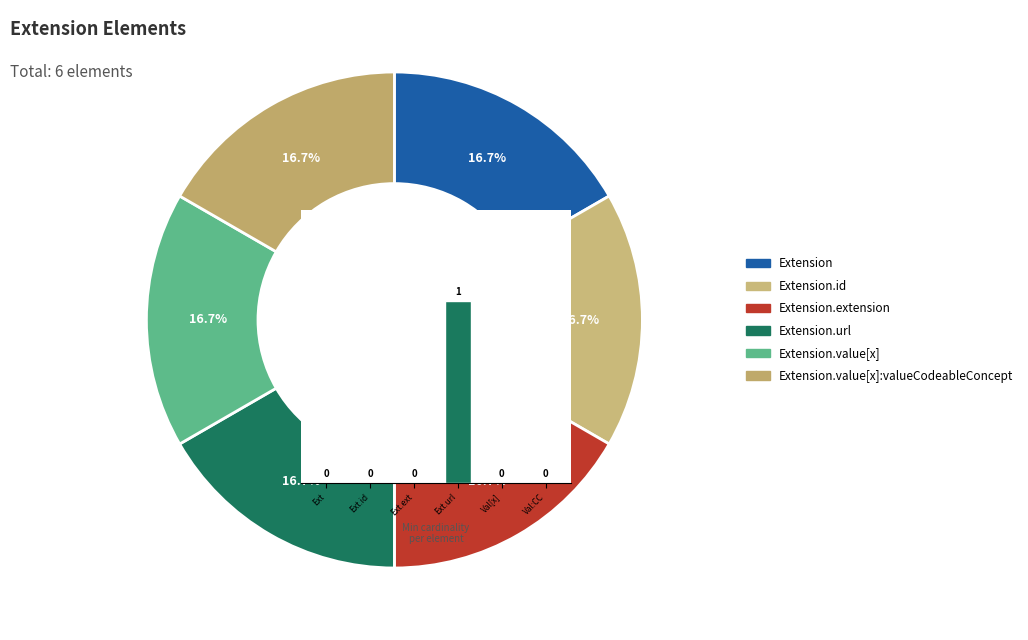

Is it true that Ext.id is 1% of the pie?

False